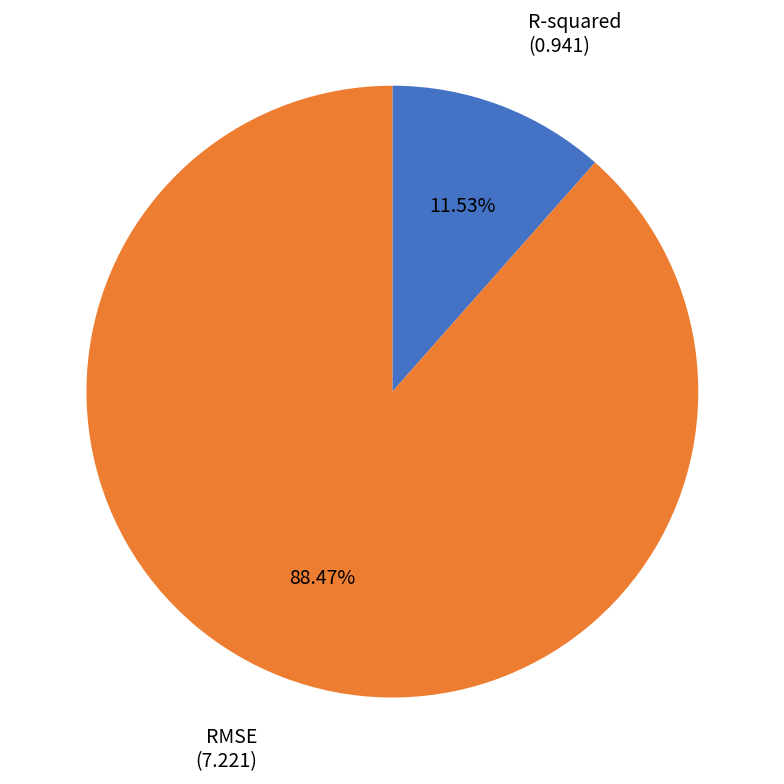

True or false: RMSE accounts for 99% of the total.

False